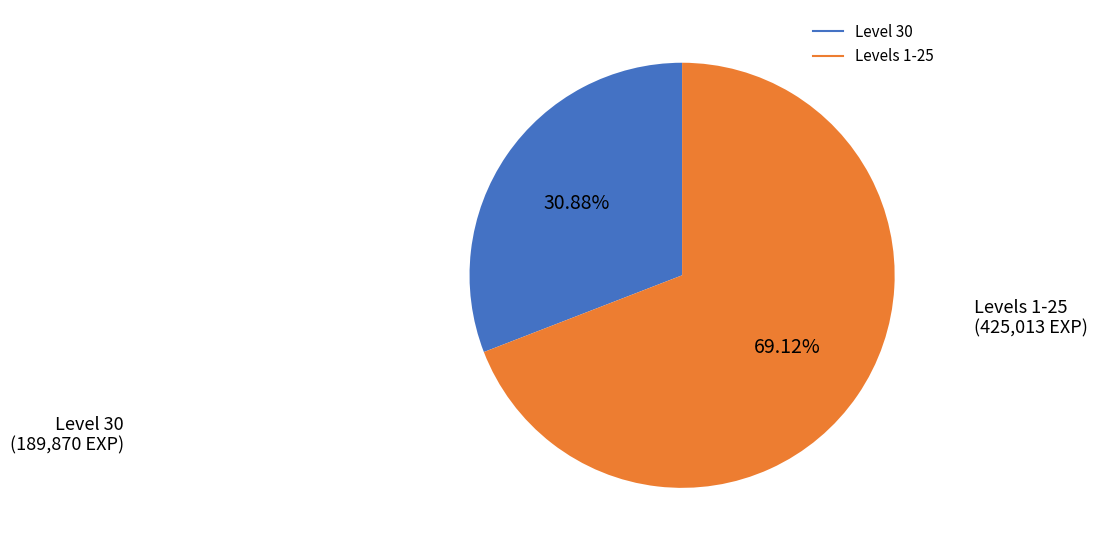

Is there any slice that represents more than half of the pie?

Yes